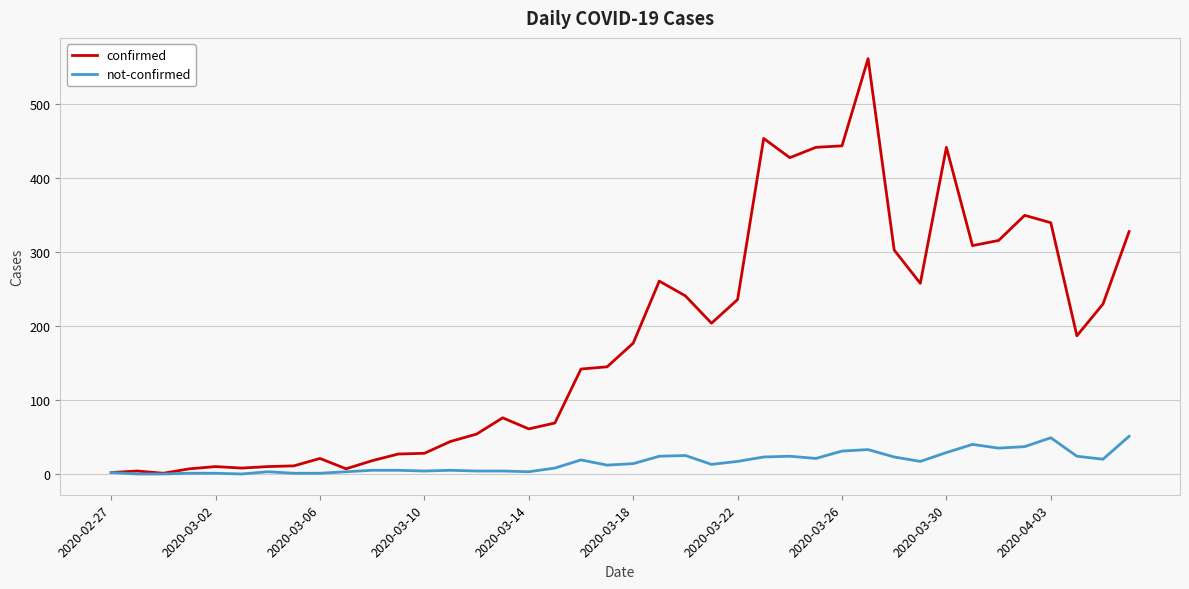

How many values in the confirmed series are below 177?

20